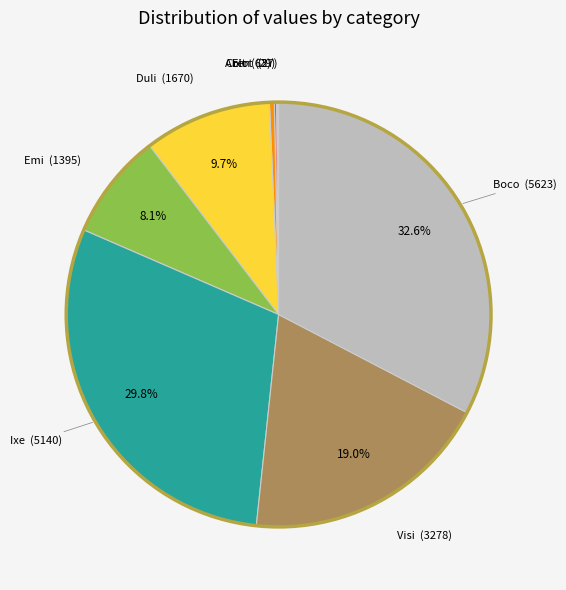

Does any single category account for the majority?

No